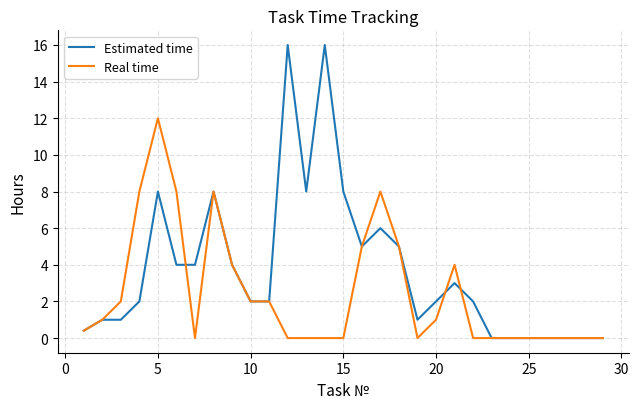

Which series has the largest total across all categories?

Estimated time